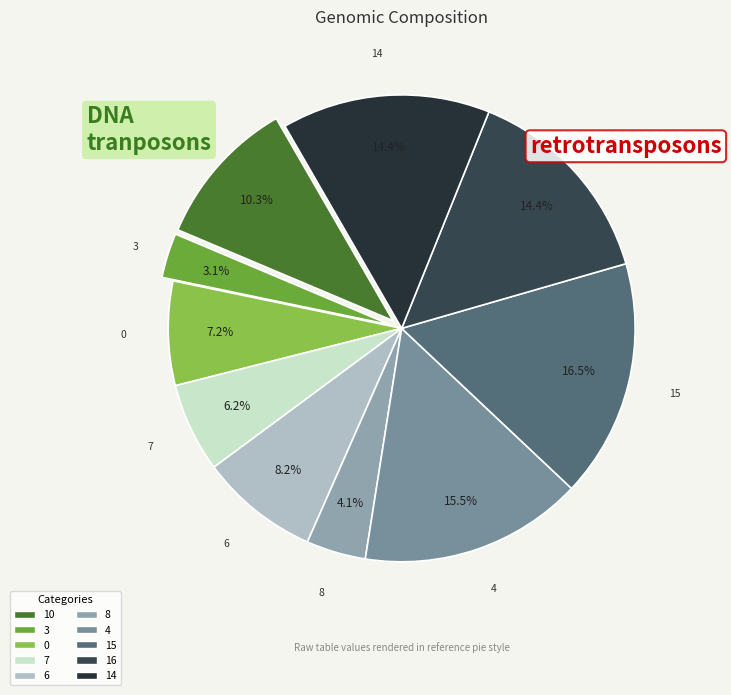

The 14 slice represents 14% of the pie. True or false?

True